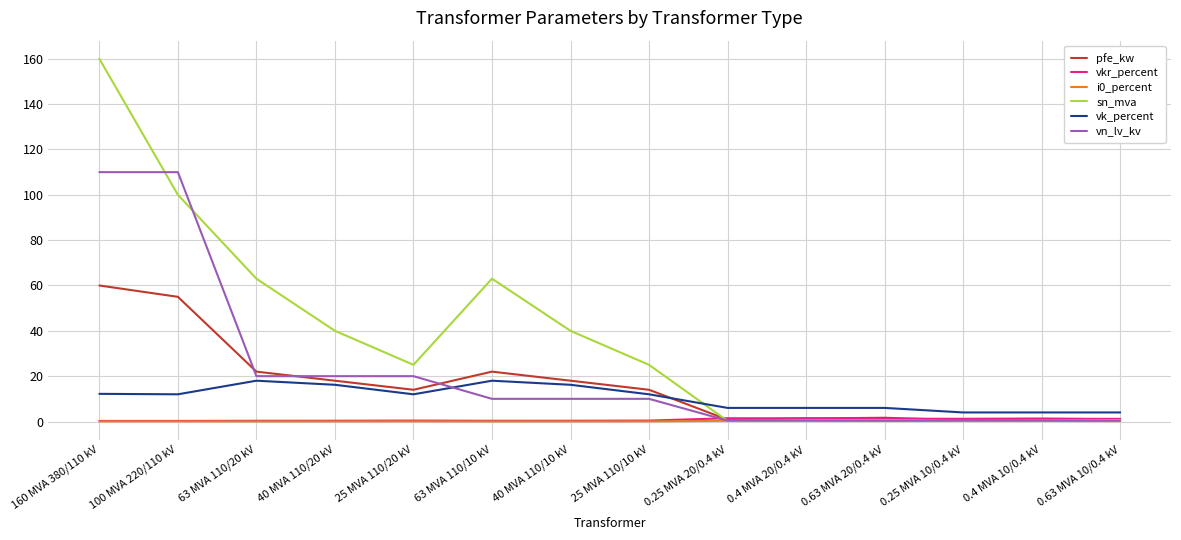

What is the maximum value shown in the chart?

160.0